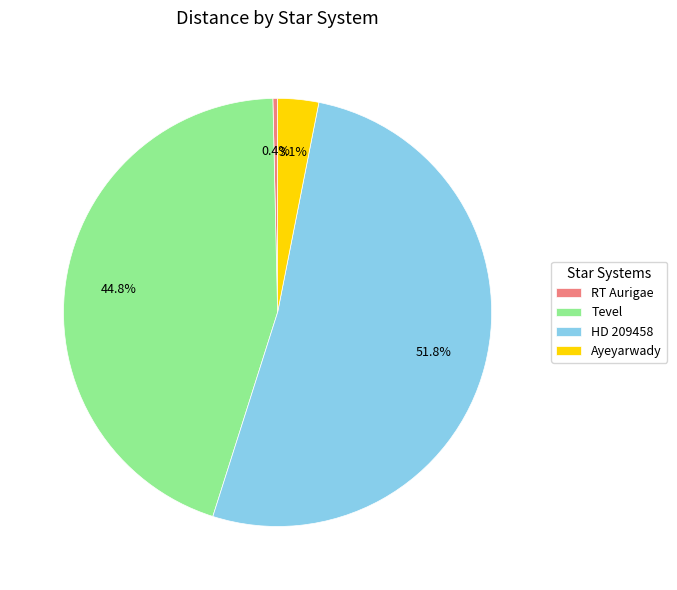

Is it true that Ayeyarwady is 3% of the pie?

True